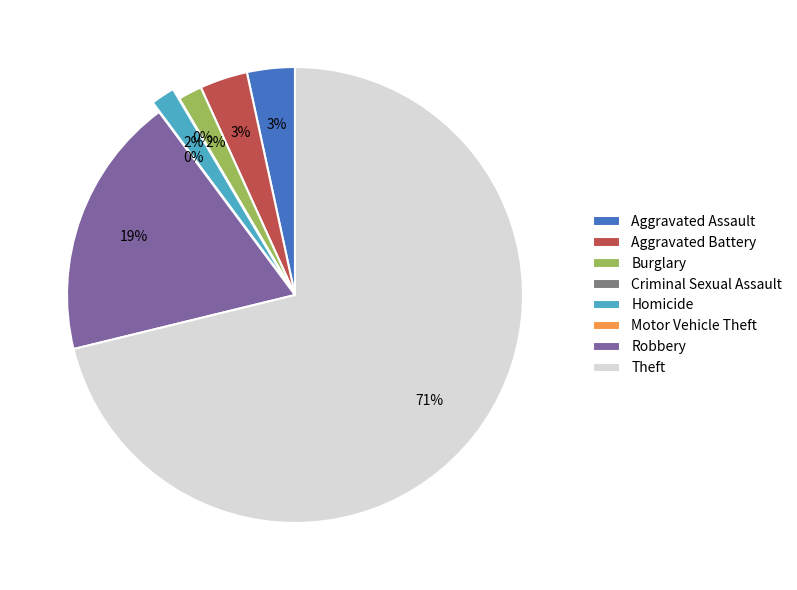

True or false: Criminal Sexual Assault accounts for 1% of the total.

False